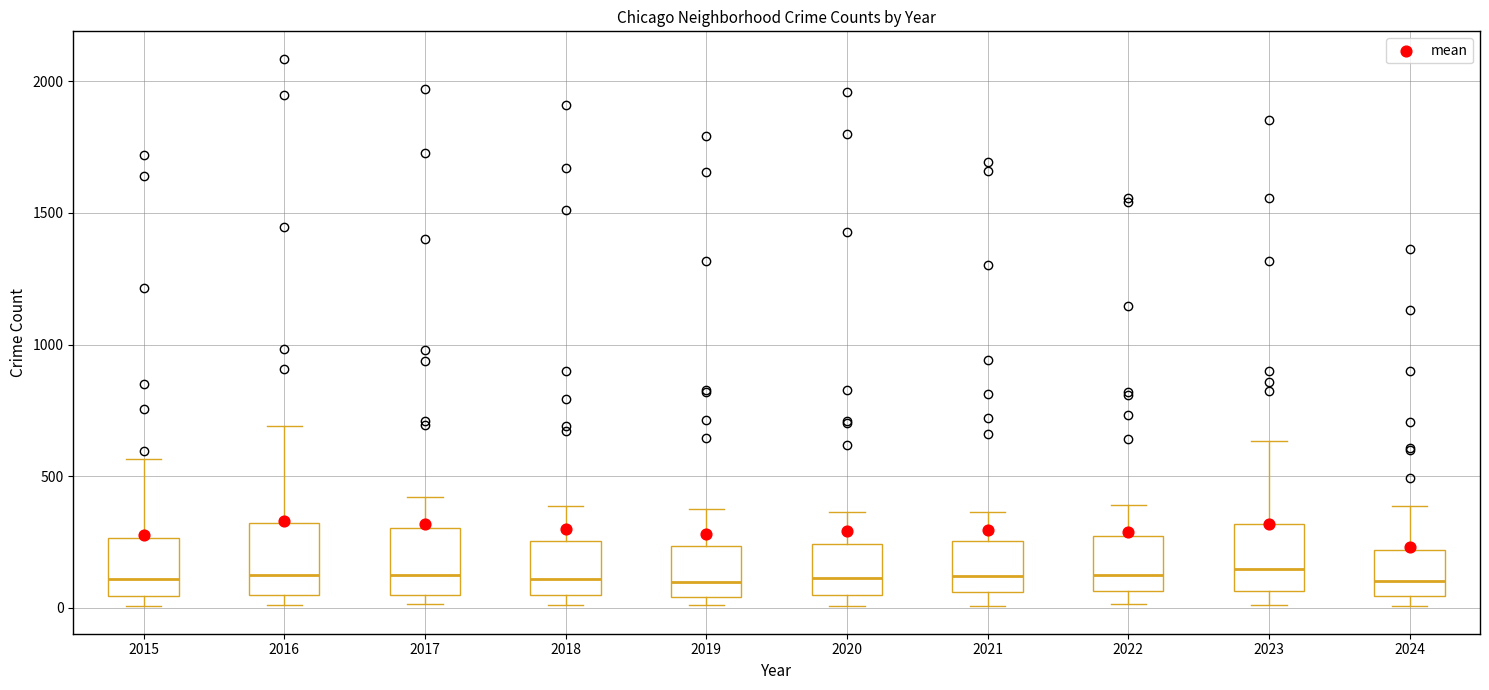

Reading left to right, transcribe this box plot: for each box, give where its median line is, the range the box spans, and where its two whiskers end, as read against the y-axis. The values are not printed on the chart, so give them approximately, as read against the axis.

2015: median 100, box 50 to 250, whiskers 0 to 550
2016: median 150, box 50 to 300, whiskers 0 to 700
2017: median 100, box 50 to 300, whiskers 0 to 400
2018: median 100, box 50 to 250, whiskers 0 to 400
2019: median 100, box 50 to 250, whiskers 0 to 400
2020: median 100, box 50 to 250, whiskers 0 to 350
2021: median 100, box 50 to 250, whiskers 0 to 350
2022: median 100, box 50 to 250, whiskers 0 to 400
2023: median 150, box 50 to 300, whiskers 0 to 650
2024: median 100, box 50 to 200, whiskers 0 to 400